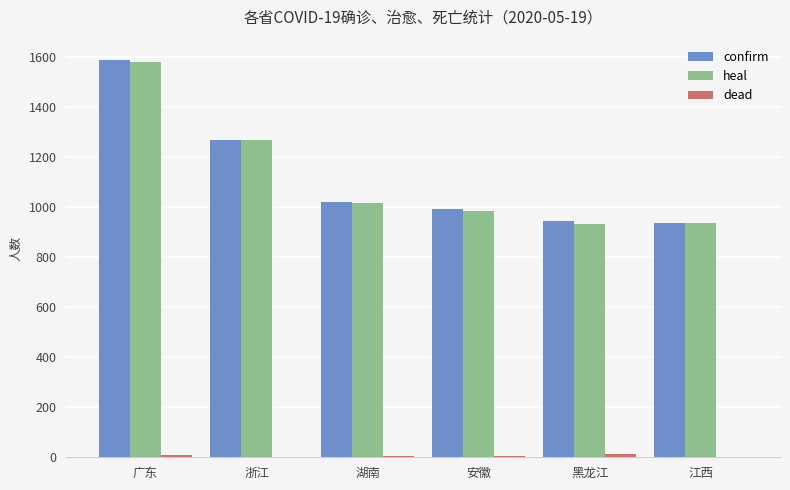

True or false: heal has a value of 1699 at 安徽.

False